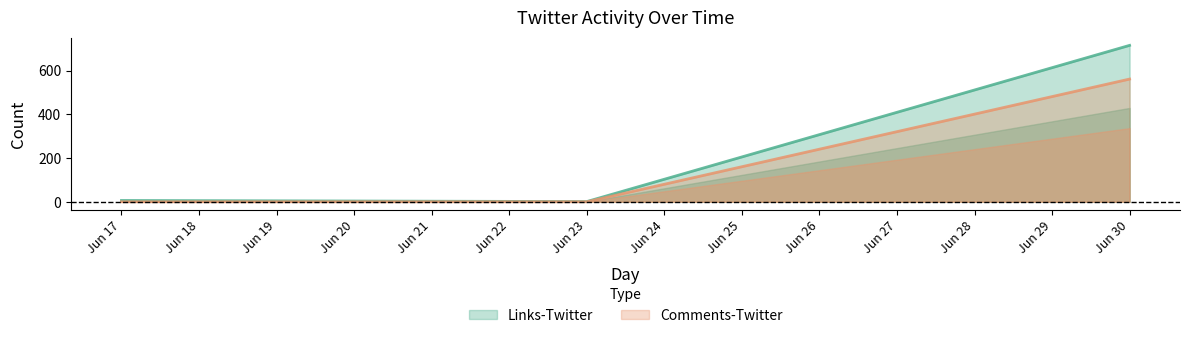

Count the Comments-Twitter values in the range 0 to 561.

3